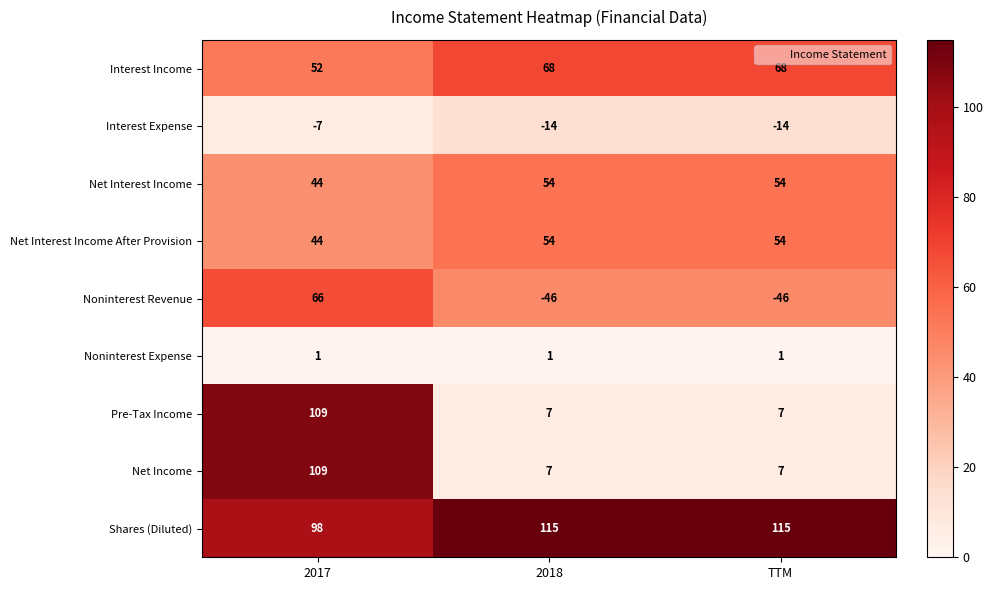

At which category is the sum across all series the highest?

2017